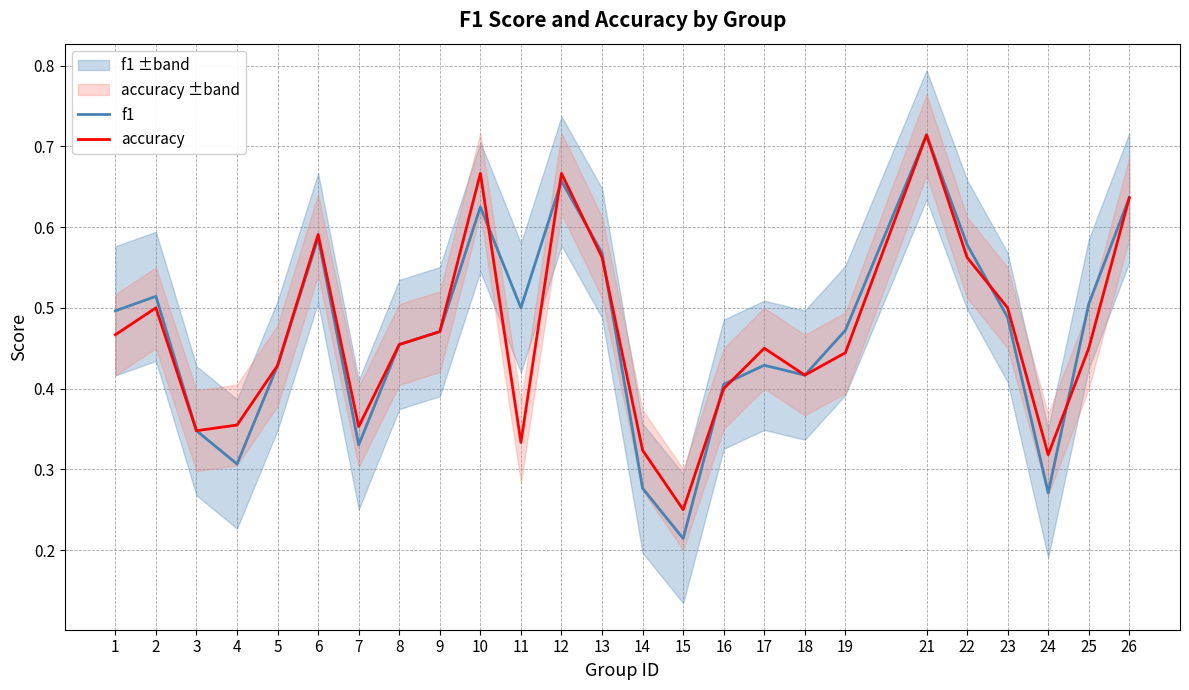

What is the value of the accuracy point at the 16th from the left?

0.4